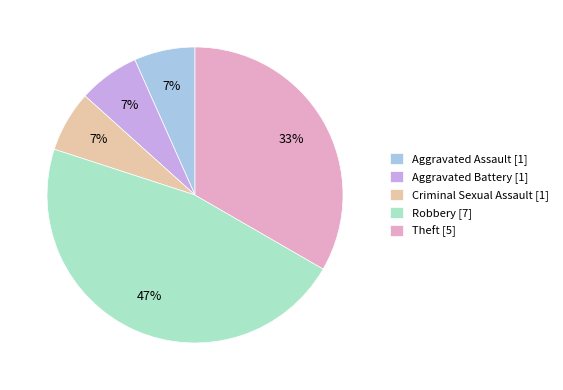

How many segments does this pie chart have?

5